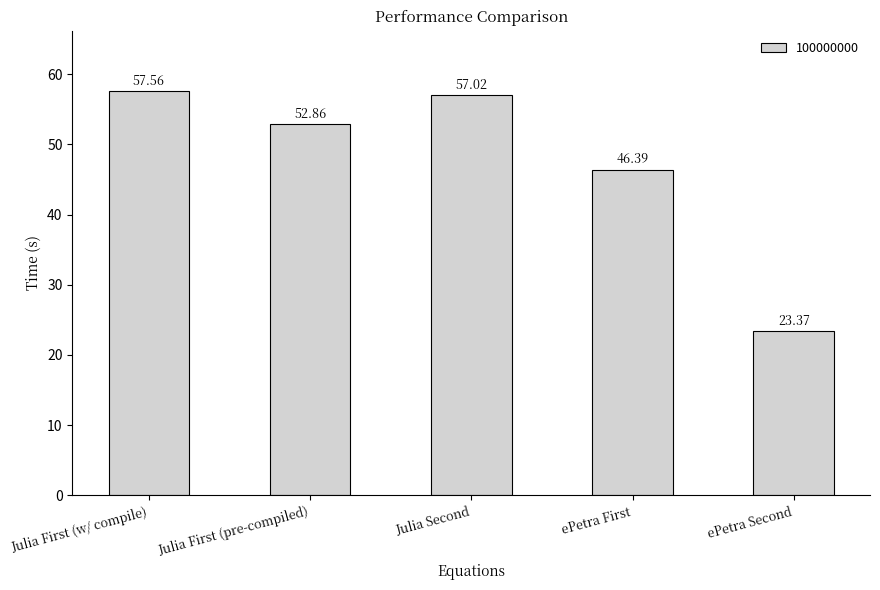

What is the change in value from Julia First (w/ compile) to Julia Second?

-0.5